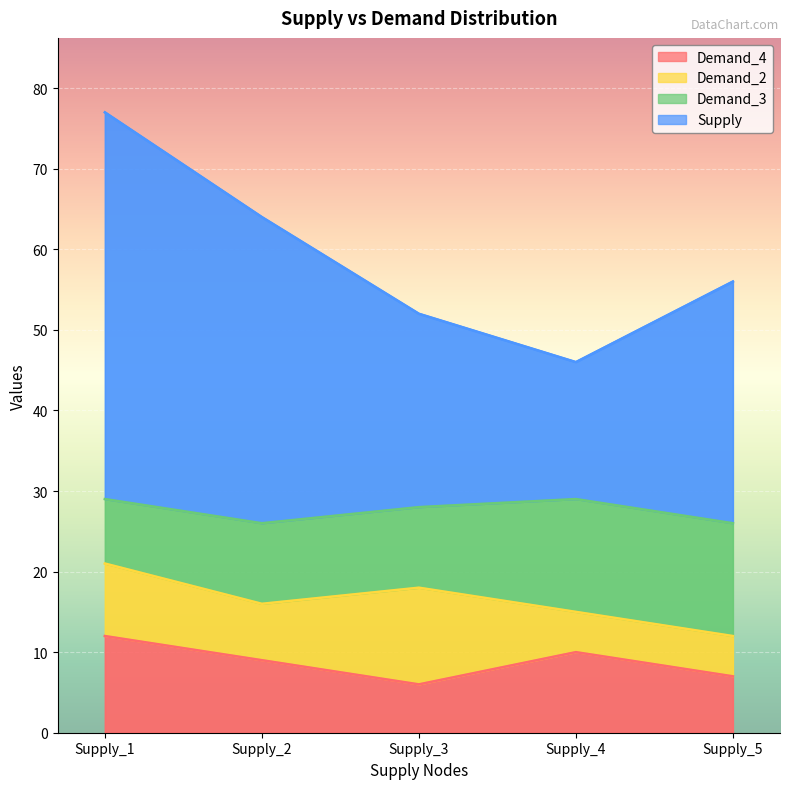

Which series has the largest total across all categories?

Supply